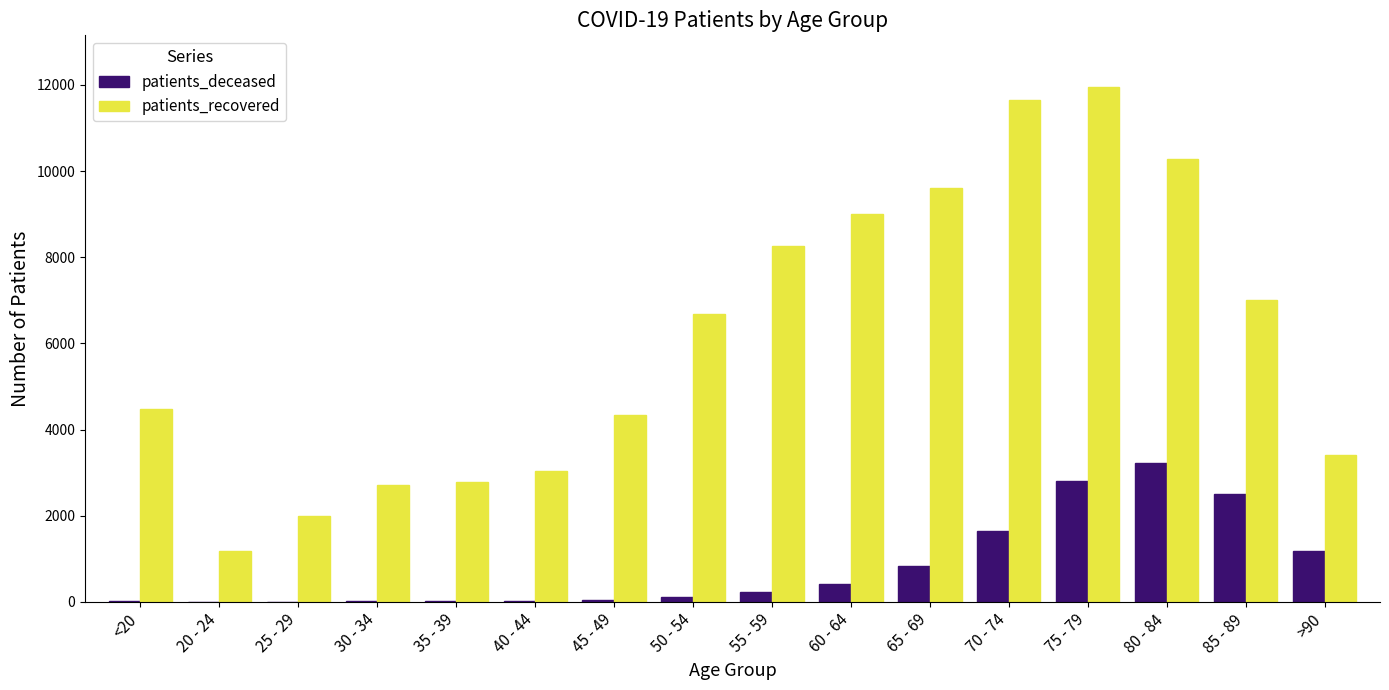

The value of patients_recovered at 45 - 49 is 6170. True or false?

False